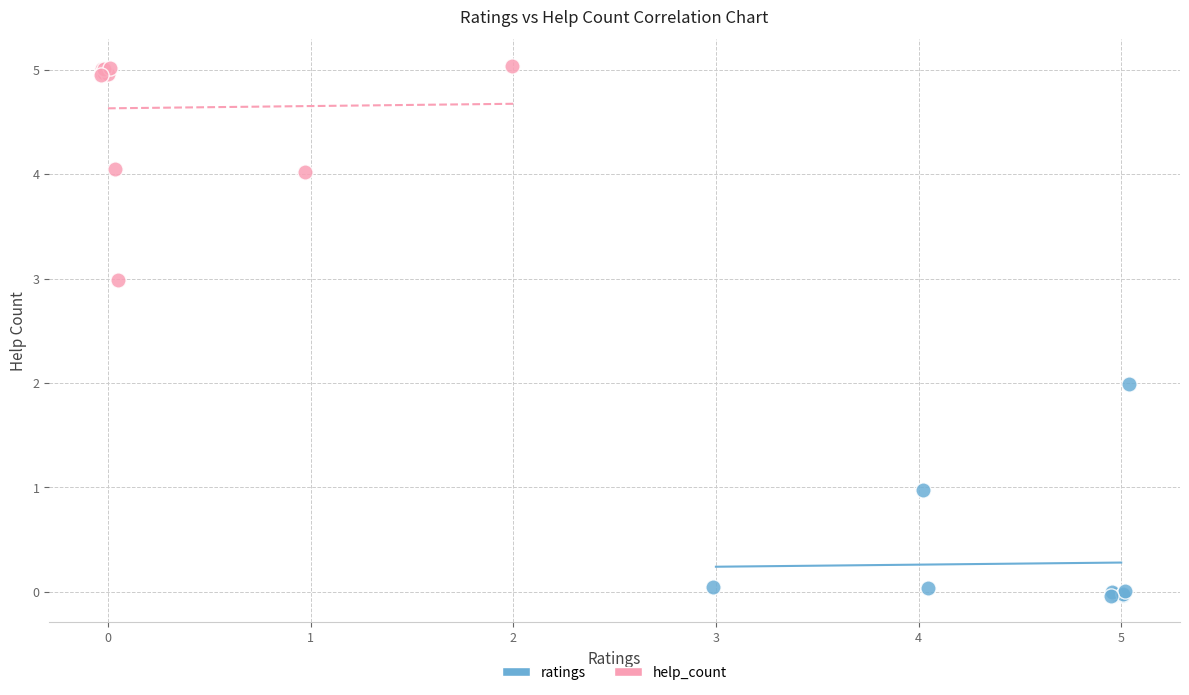

Which series reaches the minimum Y coordinate?

ratings